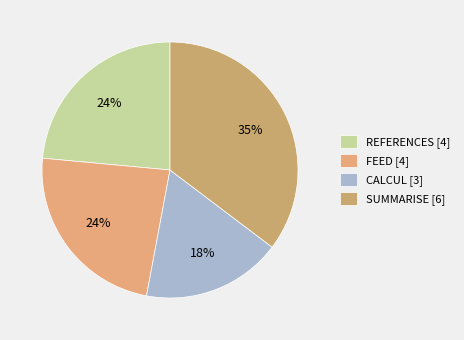

What is the largest slice in the pie chart?

SUMMARISE